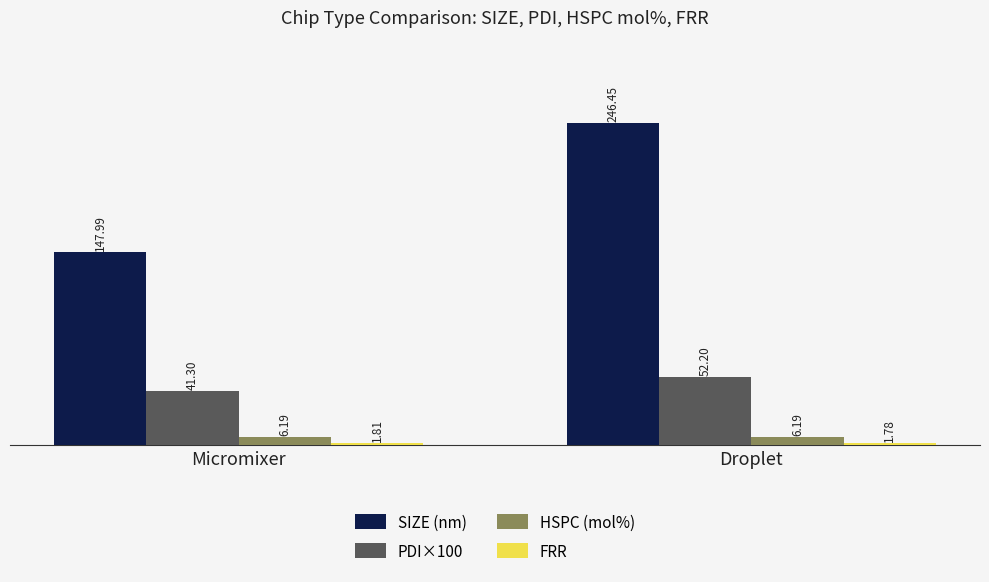

Which series changed the most between Micromixer and Droplet?

SIZE (nm)